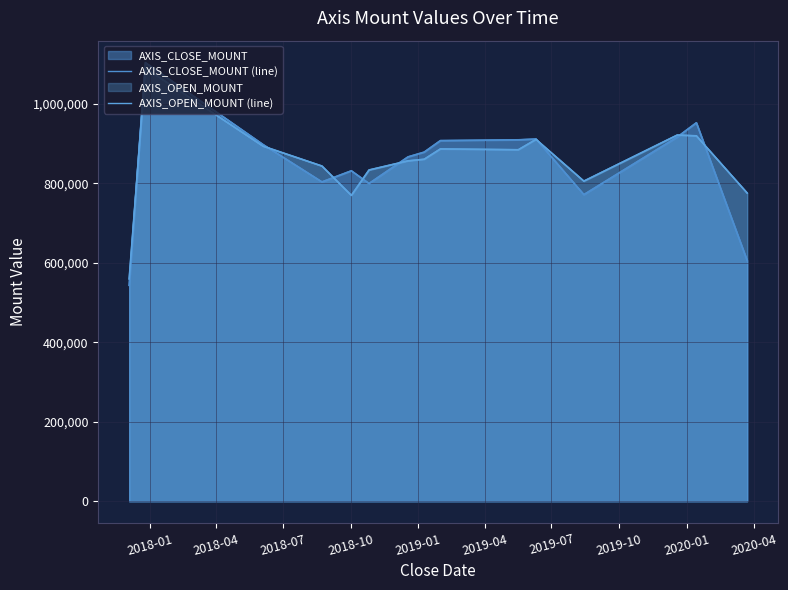

What is the minimum value for AXIS_CLOSE_MOUNT (line)?

543600